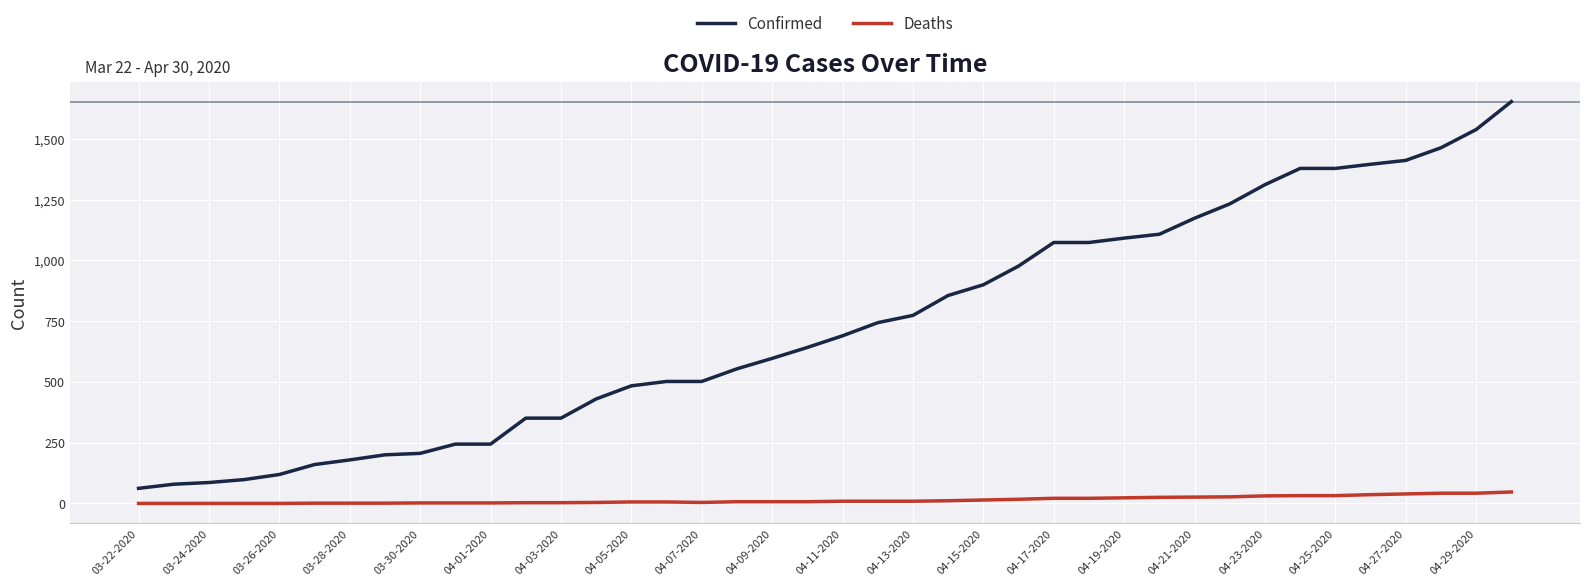

Rank the series by their average value, from highest to lowest.

Confirmed, Deaths